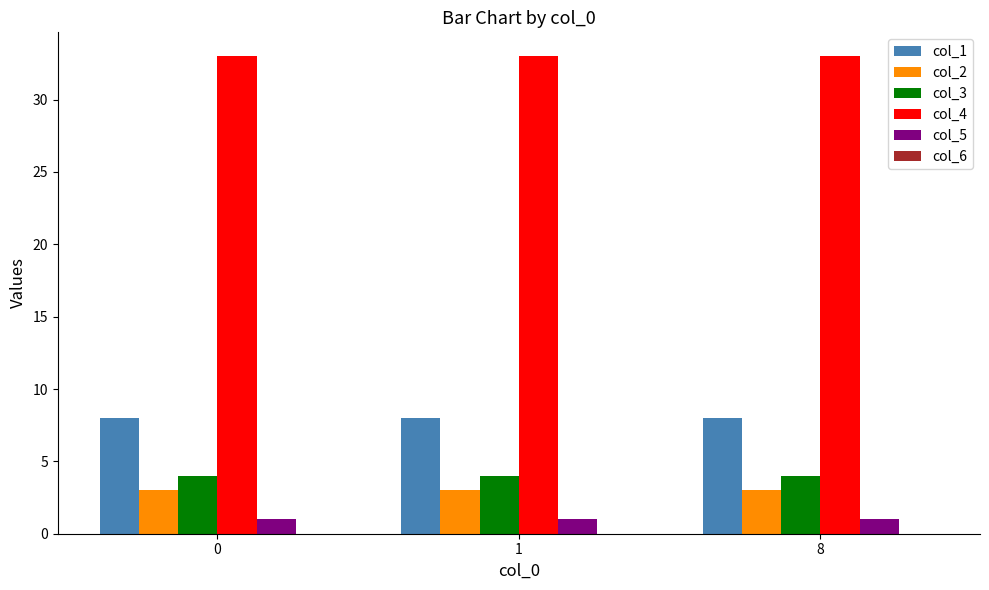

What is the spread (max minus min) of values at 0?

32